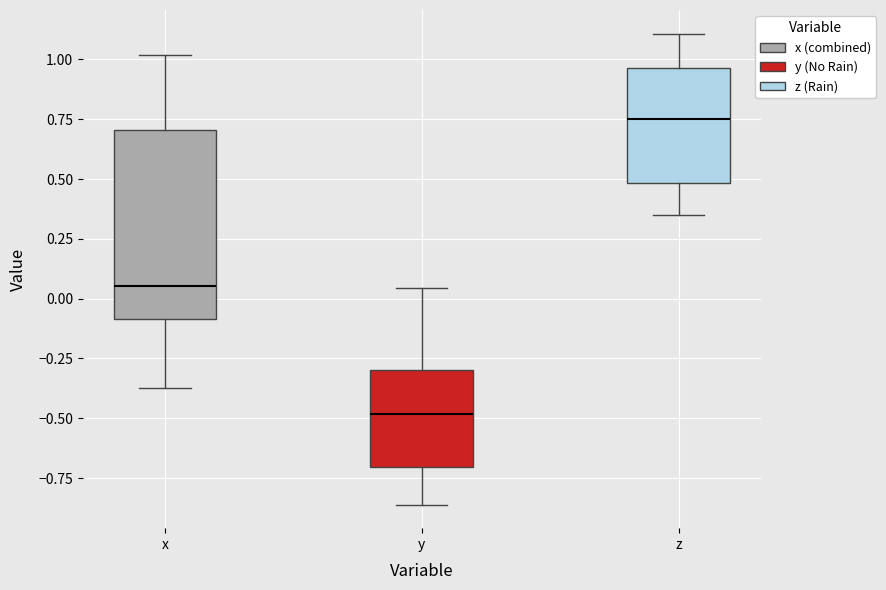

Where does the upper whisker of the box for z end on the y-axis? The values are not printed on the chart, so give them approximately, as read against the axis.

1.10